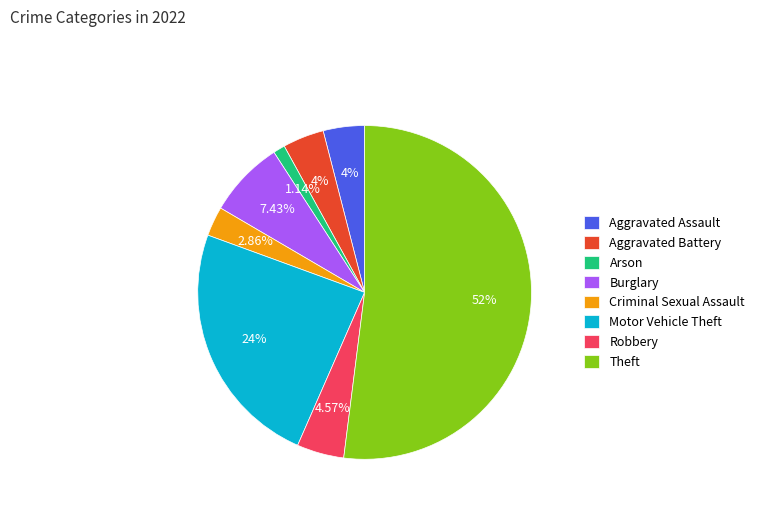

Which slice is the largest?

Theft